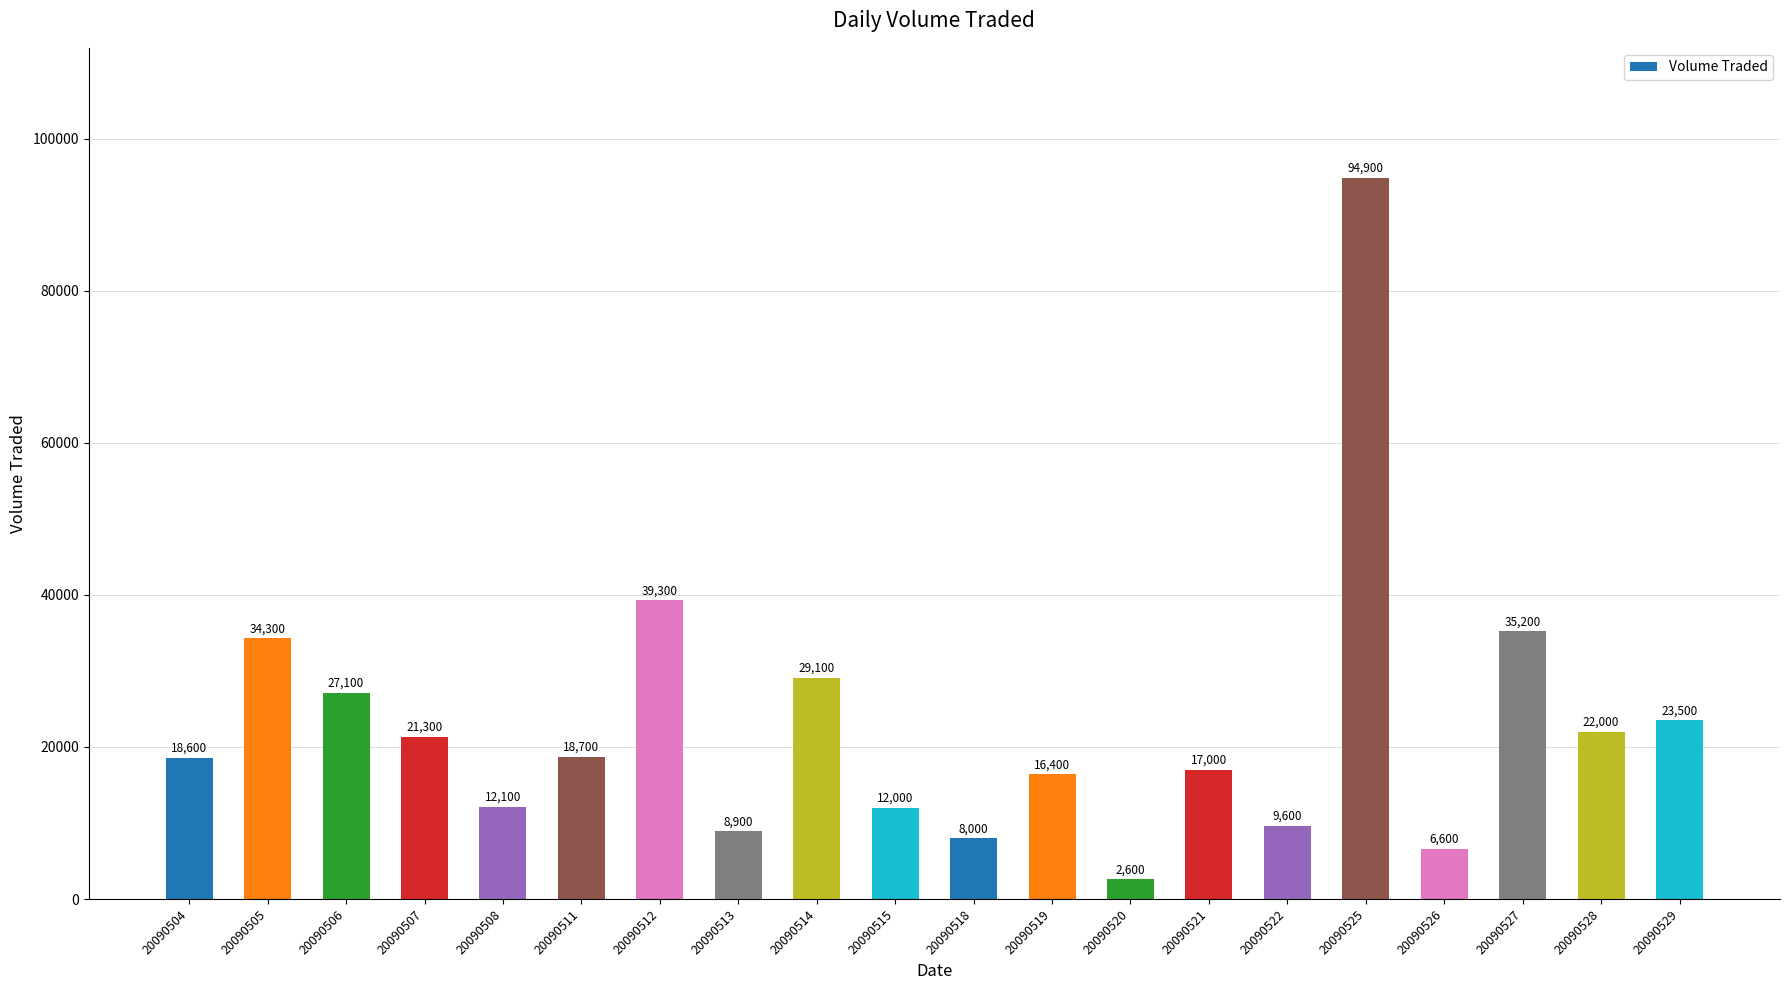

Rank the categories by value from highest to lowest.

20090525, 20090512, 20090527, 20090505, 20090514, 20090506, 20090529, 20090528, 20090507, 20090511, 20090504, 20090521, 20090519, 20090508, 20090515, 20090522, 20090513, 20090518, 20090526, 20090520